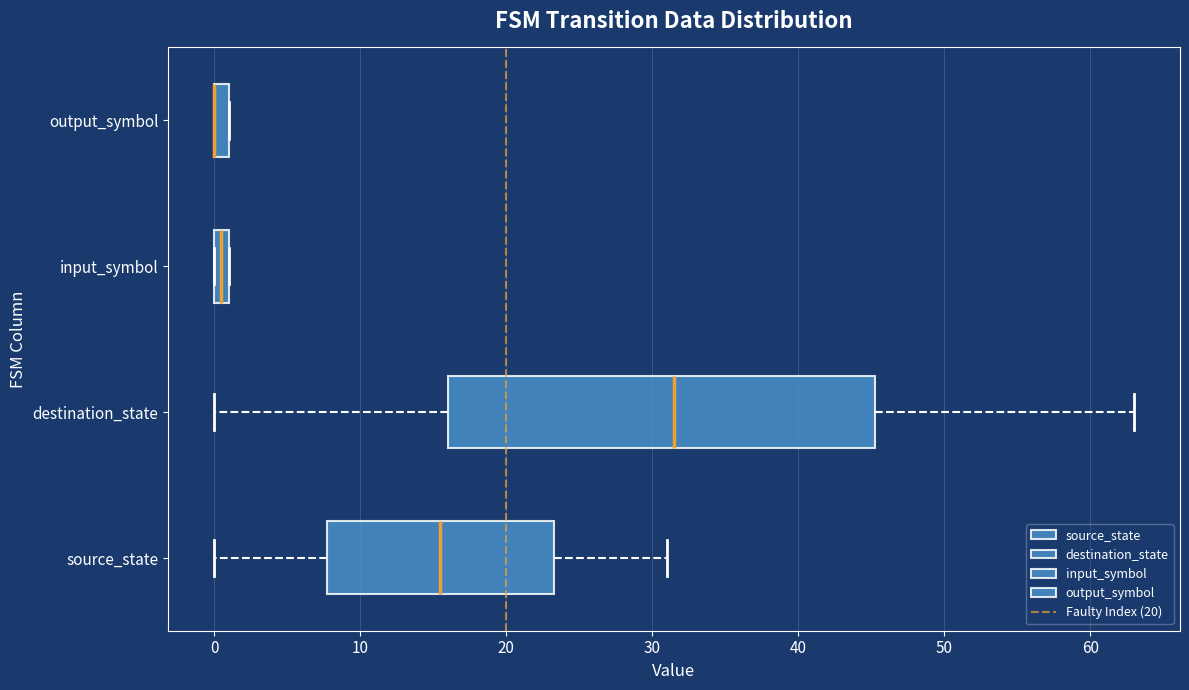

Where is the right edge of the box for input_symbol on the x-axis? The values are not printed on the chart, so give them approximately, as read against the axis.

1